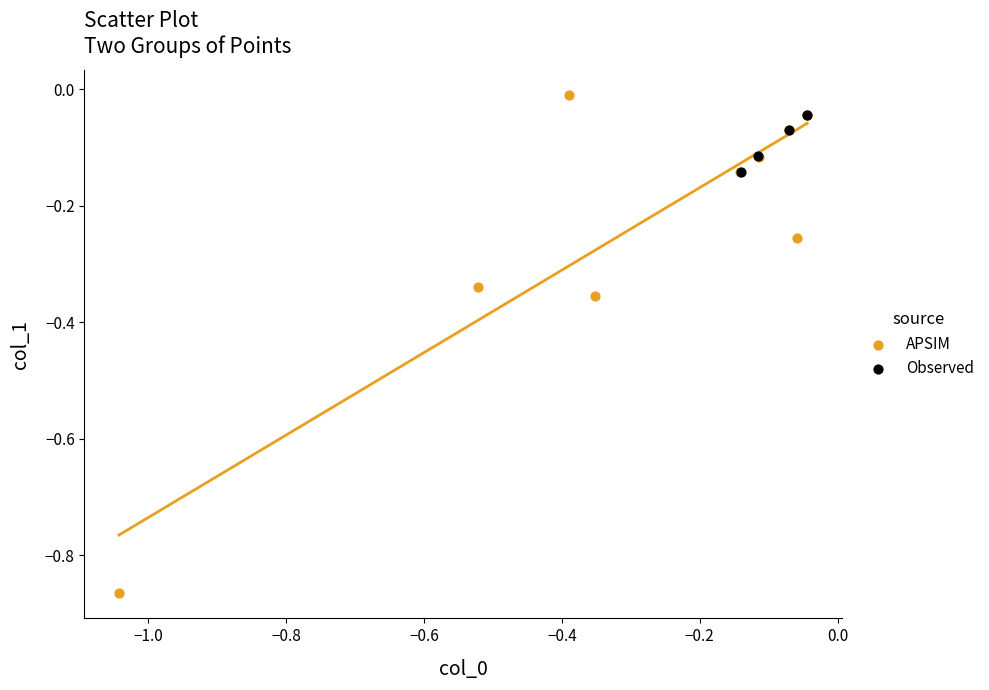

Which series has the widest spread of Y values?

APSIM